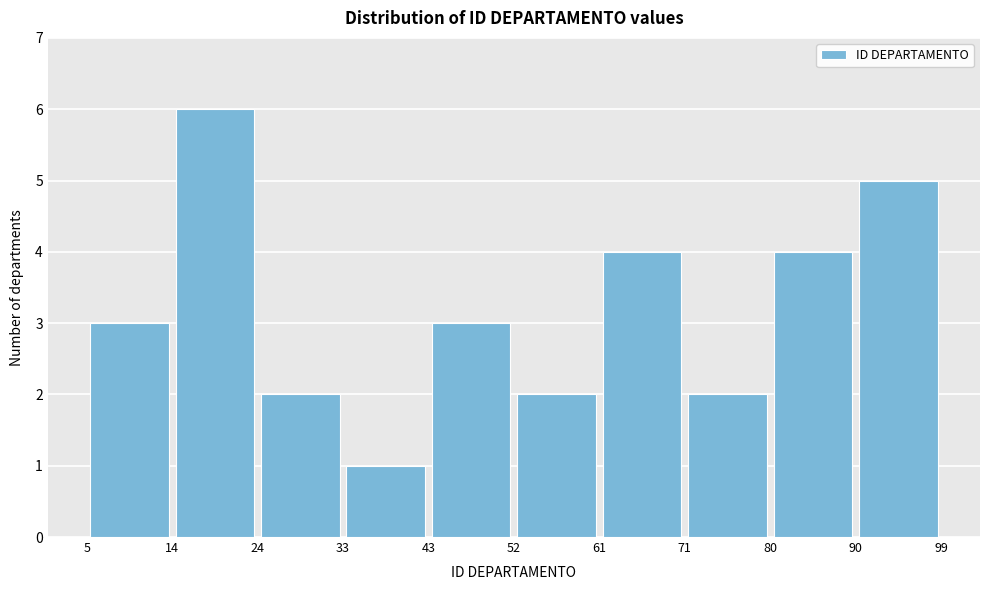

Reading left to right, list every bar in this chart as the range it spans on the x-axis followed by its height. The values are not printed on the chart, so give them approximately, as read against the axis.

5 to 14: 3
14 to 24: 6
24 to 33: 2
33 to 43: 1
43 to 52: 3
52 to 61: 2
61 to 71: 4
71 to 80: 2
80 to 90: 4
90 to 99: 5